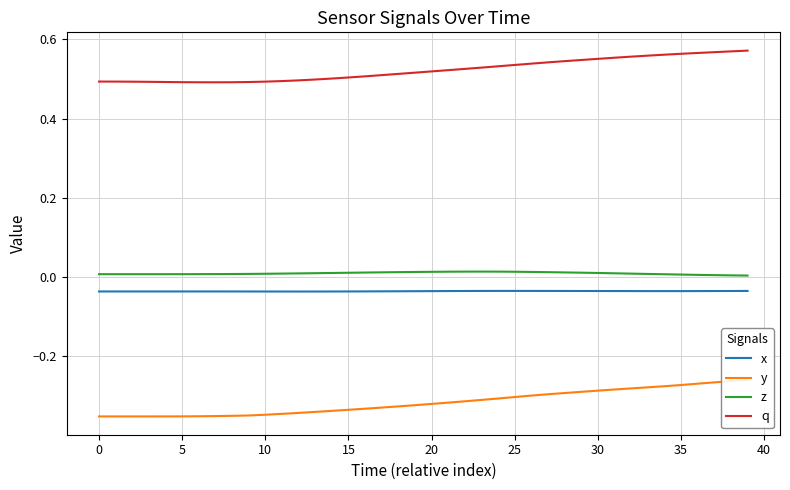

True or false: x and z cross at least once.

False